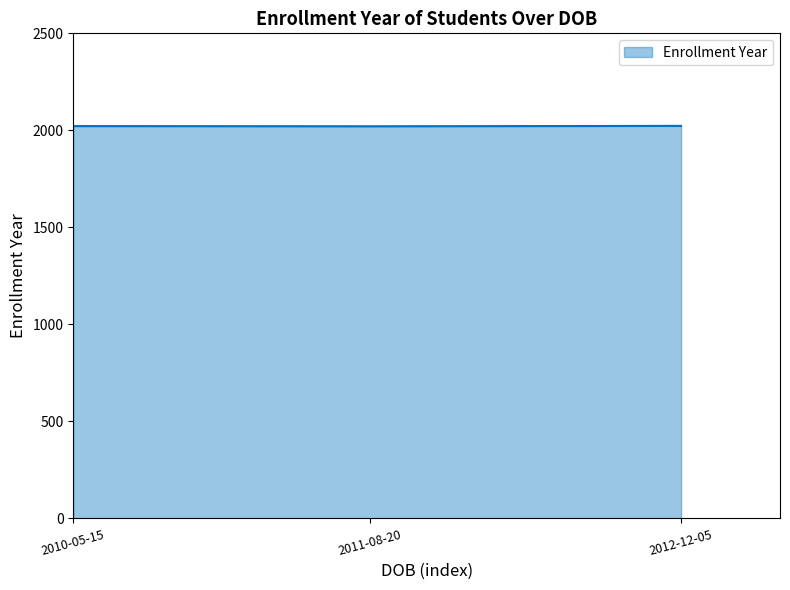

How many series are shown in this chart?

1